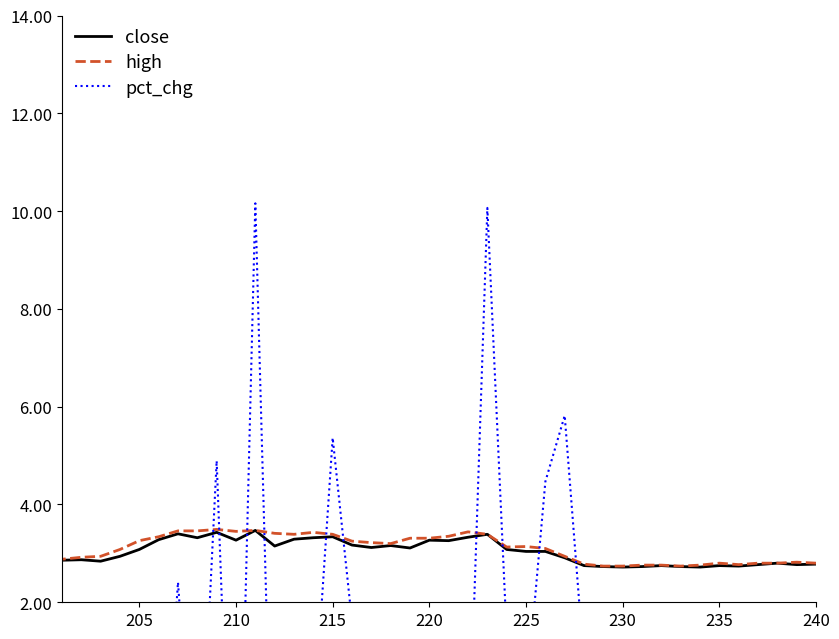

Which category has the lowest value across all series?

205